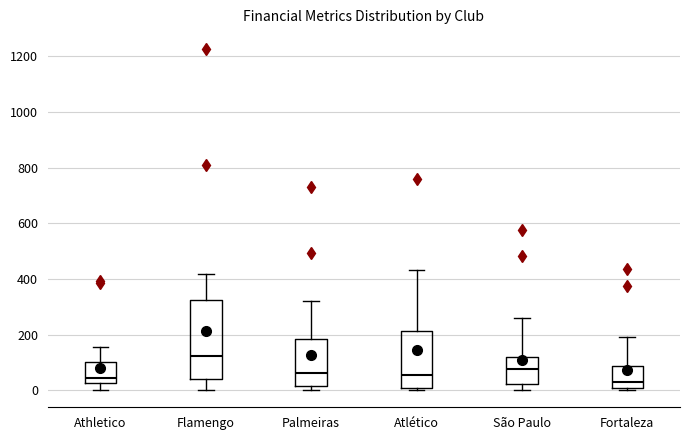

Reading left to right, read every box against the y-axis: the position of its median line, the range the box covers, and the ends of its whiskers. The values are not printed on the chart, so give them approximately, as read against the axis.

Athletico: median 40, box 20 to 100, whiskers 0 to 160
Flamengo: median 120, box 40 to 320, whiskers 0 to 420
Palmeiras: median 60, box 20 to 180, whiskers 0 to 320
Atlético: median 60, box 0 to 220, whiskers 0 (just below the box's lower edge) to 440
São Paulo: median 80, box 20 to 120, whiskers 0 to 260
Fortaleza: median 40, box 0 to 80, whiskers 0 (just below the box's lower edge) to 200